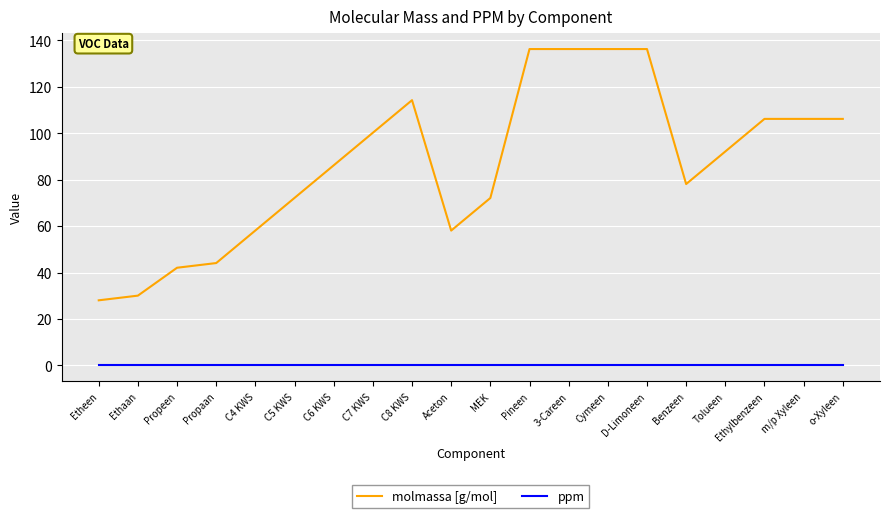

True or false: ppm and molmassa [g/mol] intersect in this chart.

False